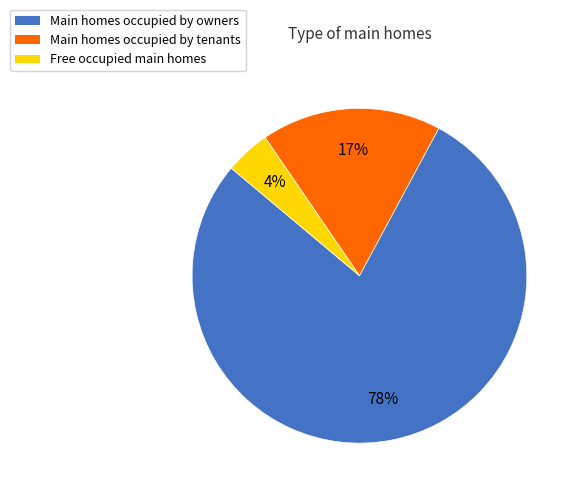

Is there any slice that represents more than half of the pie?

Yes